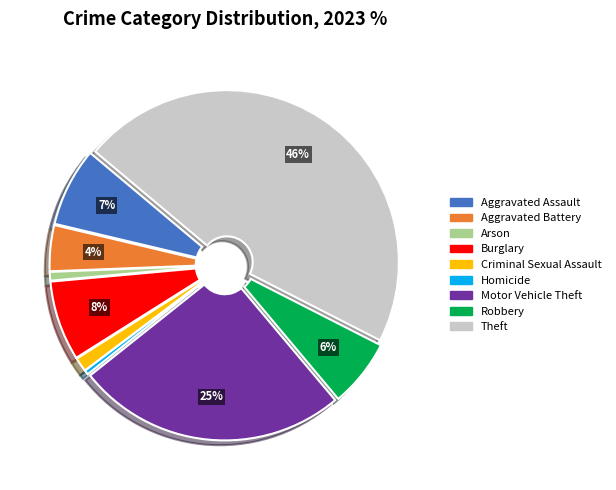

To the nearest percent, what percentage of the pie is Aggravated Assault?

7%